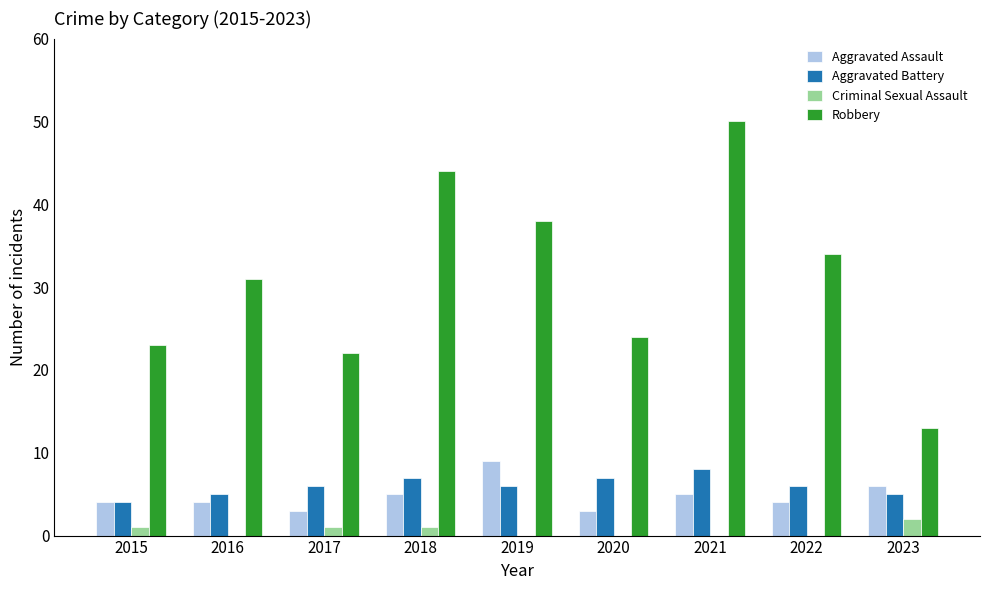

What is the sum of all Aggravated Assault values?

43